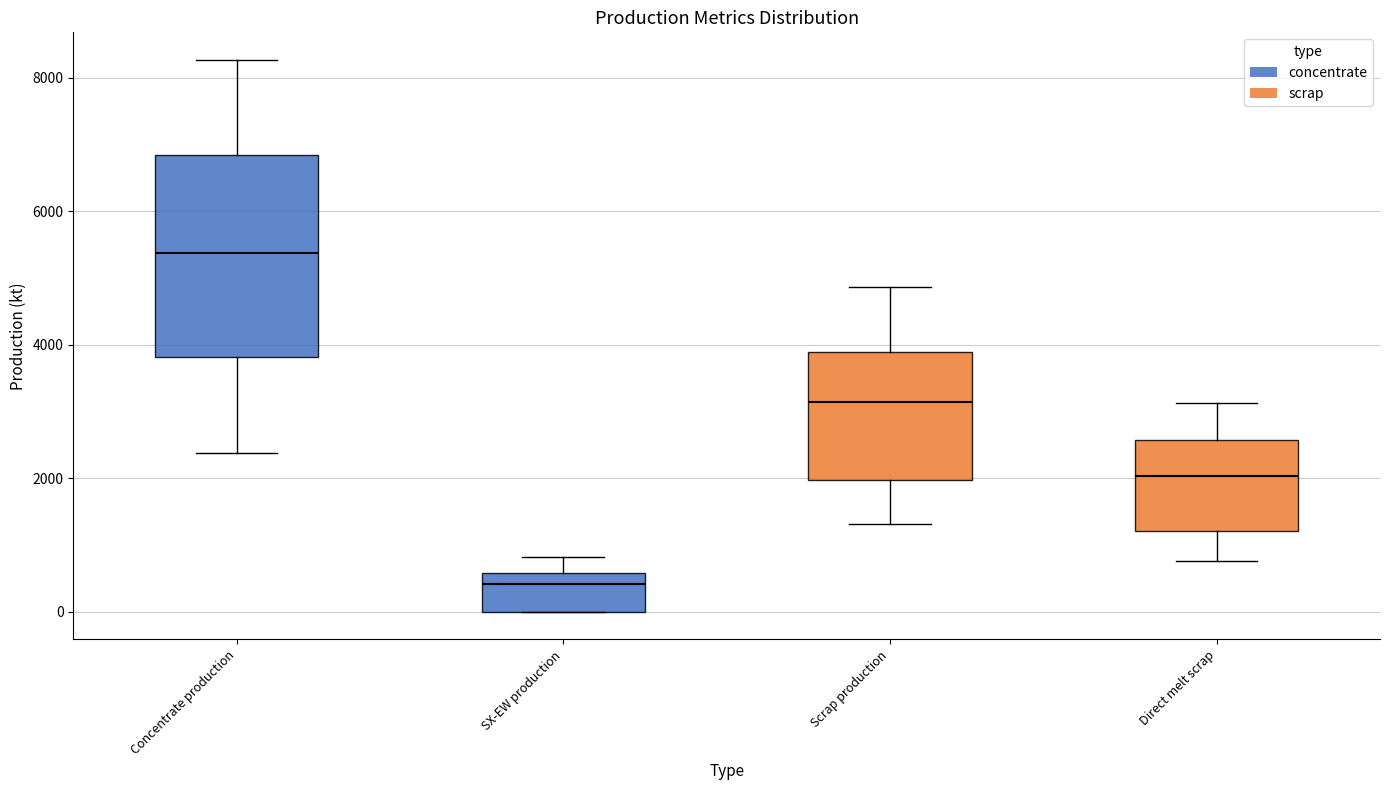

Reading left to right, read every box against the y-axis: the position of its median line, the range the box covers, and the ends of its whiskers. The values are not printed on the chart, so give them approximately, as read against the axis.

Concentrate production: median 5400, box 3800 to 6800, whiskers 2400 to 8200
SX-EW production: median 400, box 0 to 600, whiskers 0 to 800
Scrap production: median 3200, box 2000 to 3800, whiskers 1400 to 4800
Direct melt scrap: median 2000, box 1200 to 2600, whiskers 800 to 3200